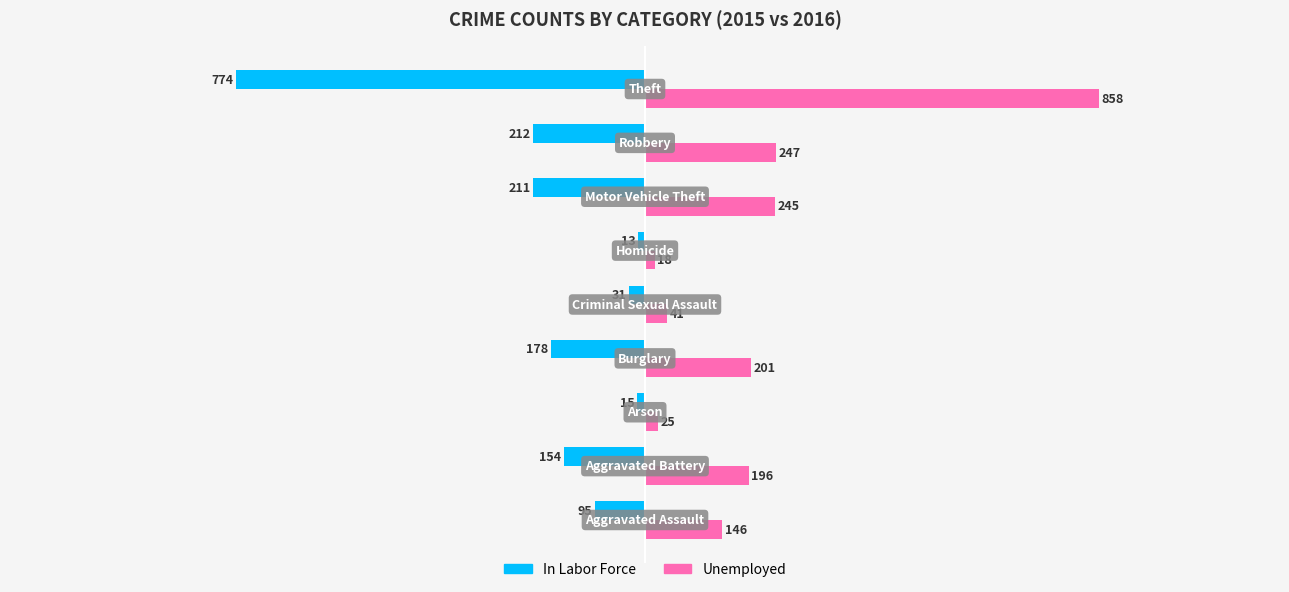

What is the sum of all Unemployed values?

1977